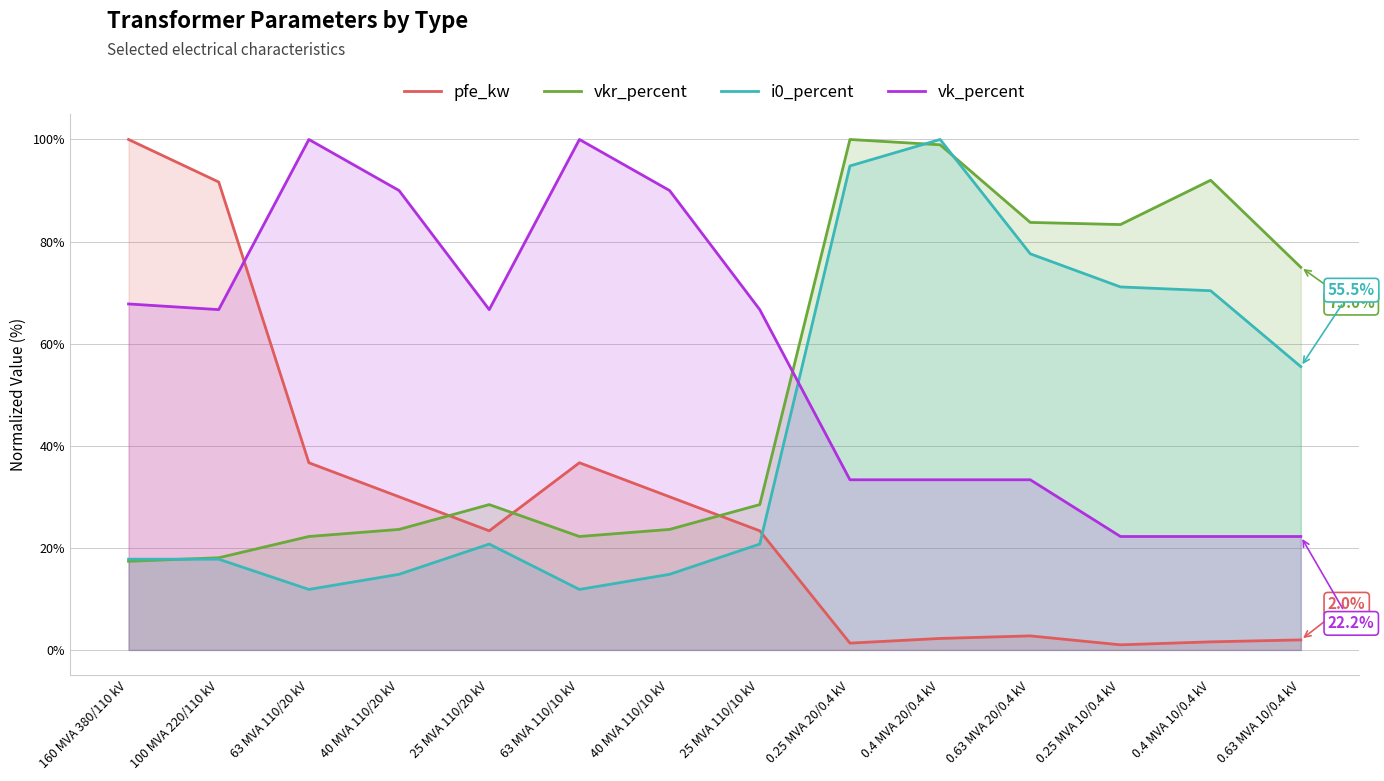

At which category is the sum across all series the highest?

0.4 MVA 20/0.4 kV